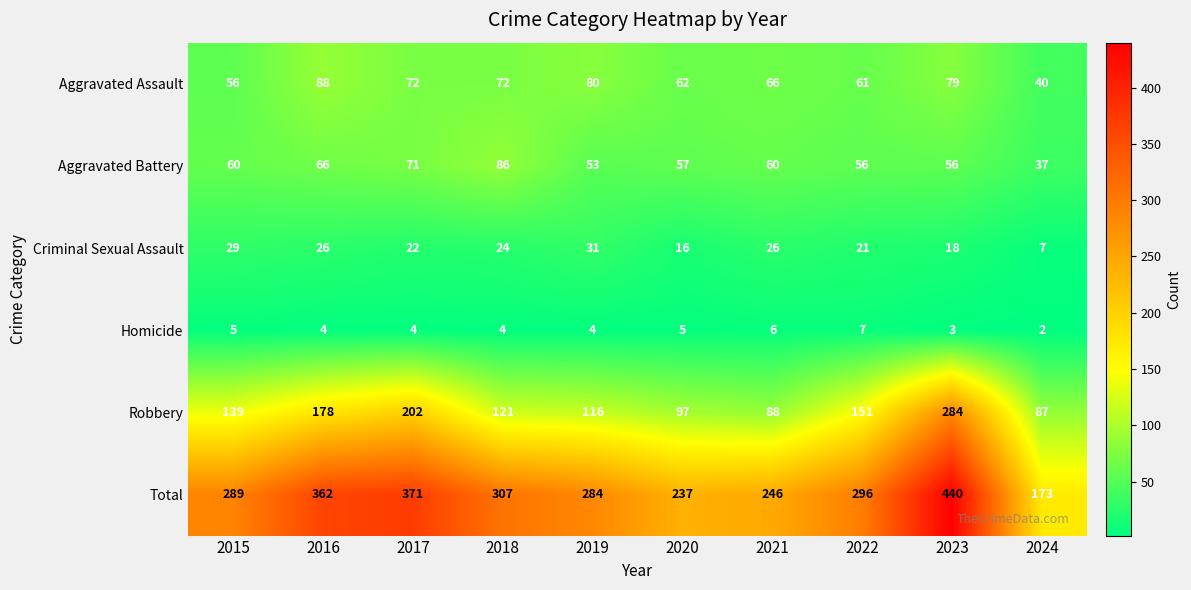

What is the average value of the Aggravated Assault series?

68